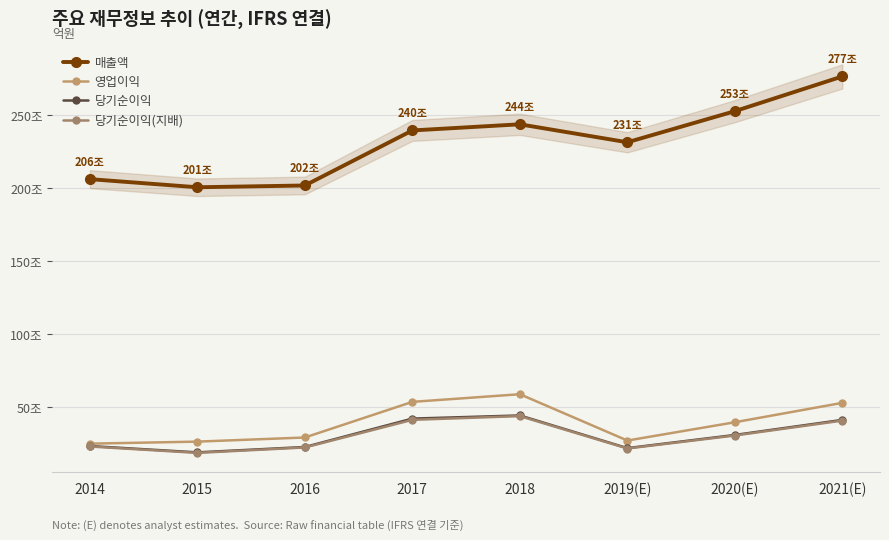

Reading left to right, transcribe all the data shown in this chart.

매출액: 2014=2062060	2015=2006535	2016=2018667	2017=2395754	2018=2437714	2019(E)=2314725	2020(E)=2527738	2021(E)=2765706
영업이익: 2014=250251	2015=264134	2016=292407	2017=536450	2018=588867	2019(E)=271526	2020(E)=396877	2021(E)=529840
당기순이익: 2014=233944	2015=190601	2016=227261	2017=421867	2018=443449	2019(E)=219616	2020(E)=309790	2021(E)=413080
당기순이익(지배): 2014=230825	2015=186946	2016=224157	2017=413446	2018=438909	2019(E)=217026	2020(E)=306028	2021(E)=408159